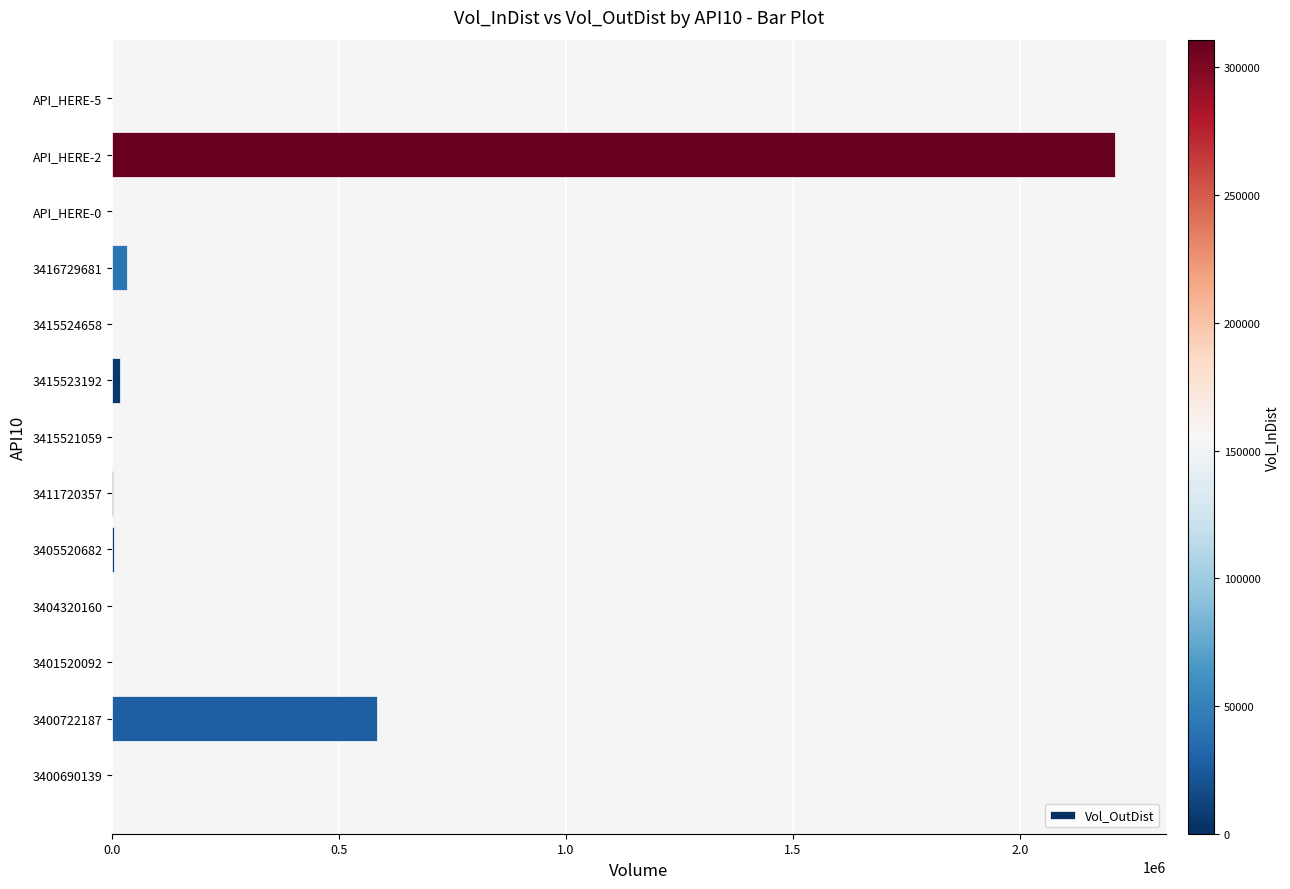

What is the sum of all values?

2846810.3